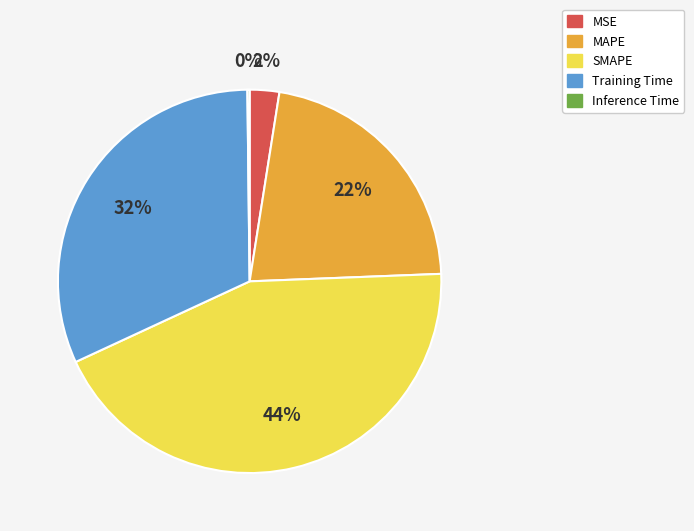

Is there a majority slice in this chart?

No